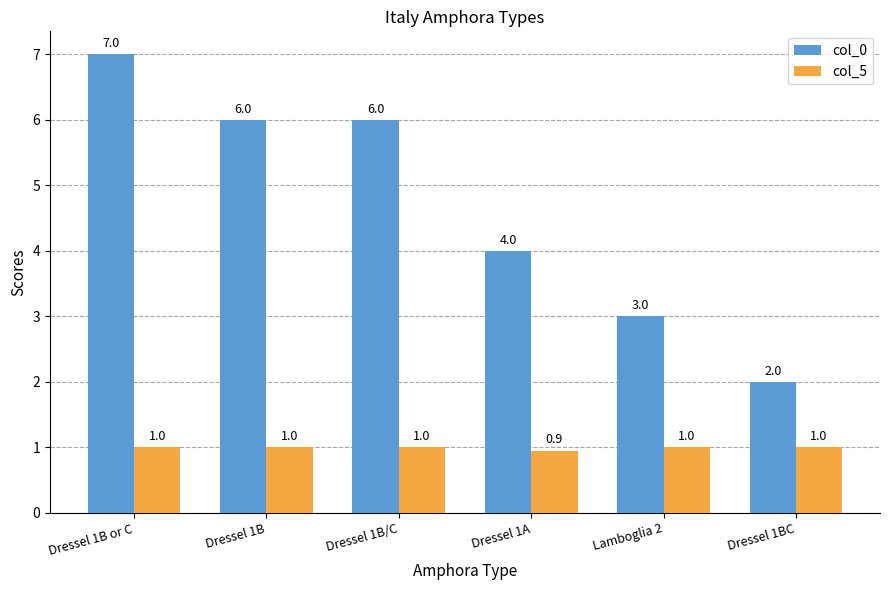

Which label corresponds to the smallest value in the chart?

Dressel 1A